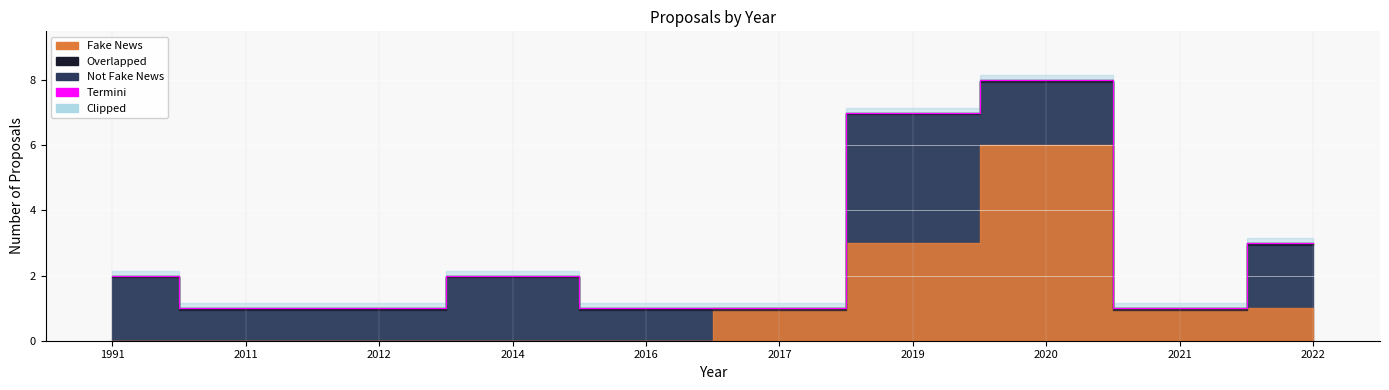

Which category has the highest value across all series?

2020